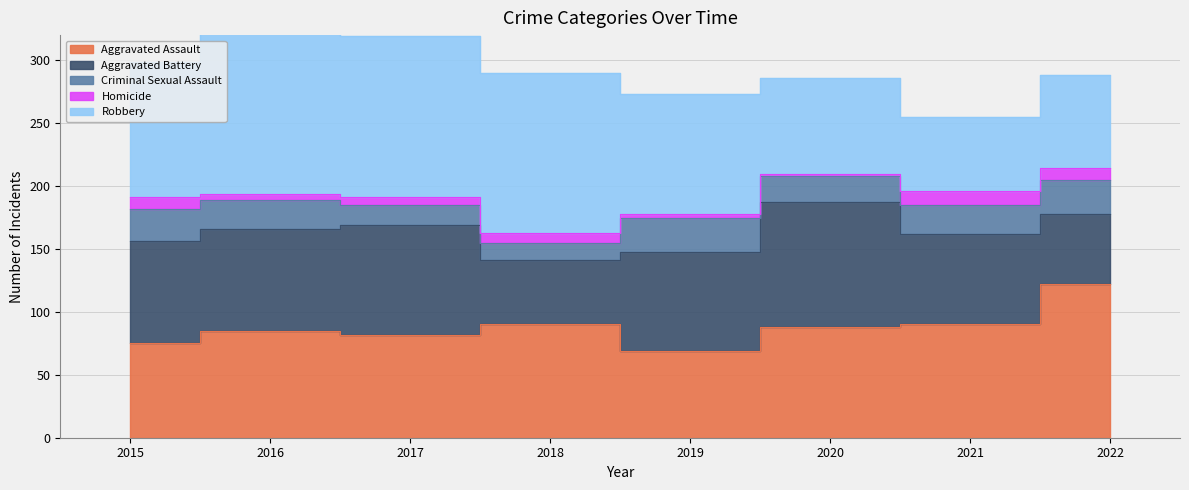

Reading right to left, transcribe all the data shown in this chart.

Aggravated Assault: 122	90	88	69	90	82	85	75
Aggravated Battery: 56	72	99	79	51	87	81	81
Criminal Sexual Assault: 27	23	21	27	14	16	23	26
Homicide: 9	11	2	3	8	6	5	9
Robbery: 74	59	76	95	127	128	134	108